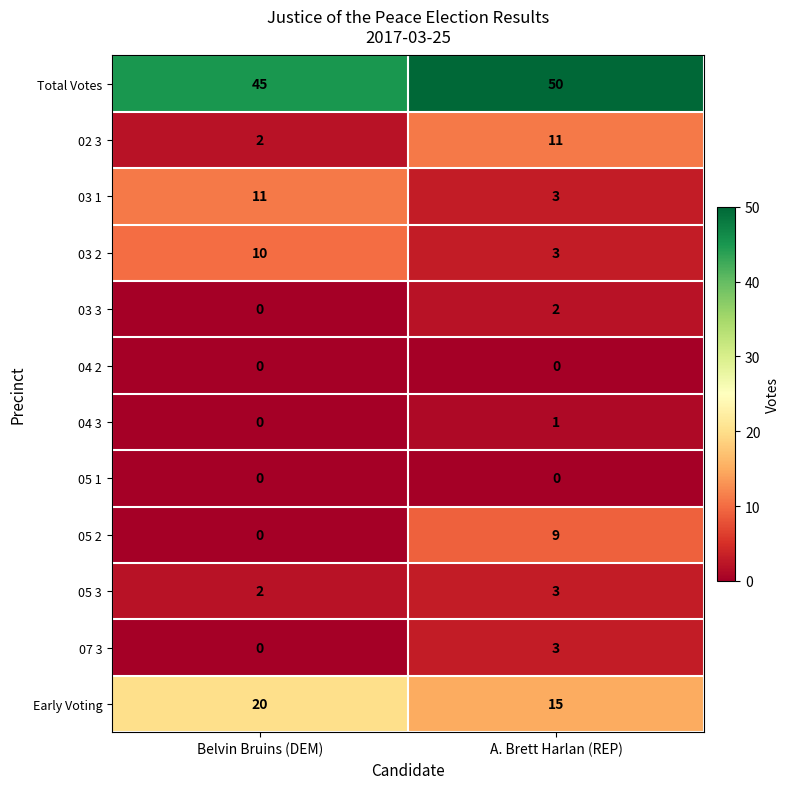

Reading left to right, list all the values displayed in this chart.

Total Votes: Belvin Bruins (DEM)=45	A. Brett Harlan (REP)=50
02 3: Belvin Bruins (DEM)=2	A. Brett Harlan (REP)=11
03 1: Belvin Bruins (DEM)=11	A. Brett Harlan (REP)=3
03 2: Belvin Bruins (DEM)=10	A. Brett Harlan (REP)=3
03 3: Belvin Bruins (DEM)=0	A. Brett Harlan (REP)=2
04 2: Belvin Bruins (DEM)=0	A. Brett Harlan (REP)=0
04 3: Belvin Bruins (DEM)=0	A. Brett Harlan (REP)=1
05 1: Belvin Bruins (DEM)=0	A. Brett Harlan (REP)=0
05 2: Belvin Bruins (DEM)=0	A. Brett Harlan (REP)=9
05 3: Belvin Bruins (DEM)=2	A. Brett Harlan (REP)=3
07 3: Belvin Bruins (DEM)=0	A. Brett Harlan (REP)=3
Early Voting: Belvin Bruins (DEM)=20	A. Brett Harlan (REP)=15